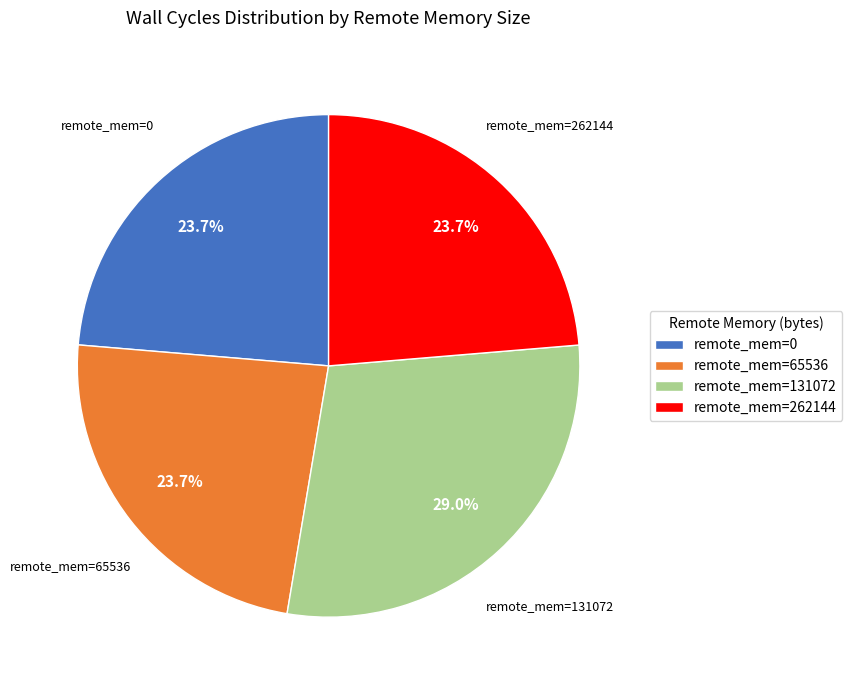

What portion of the pie excludes remote_mem=0?

76.3%